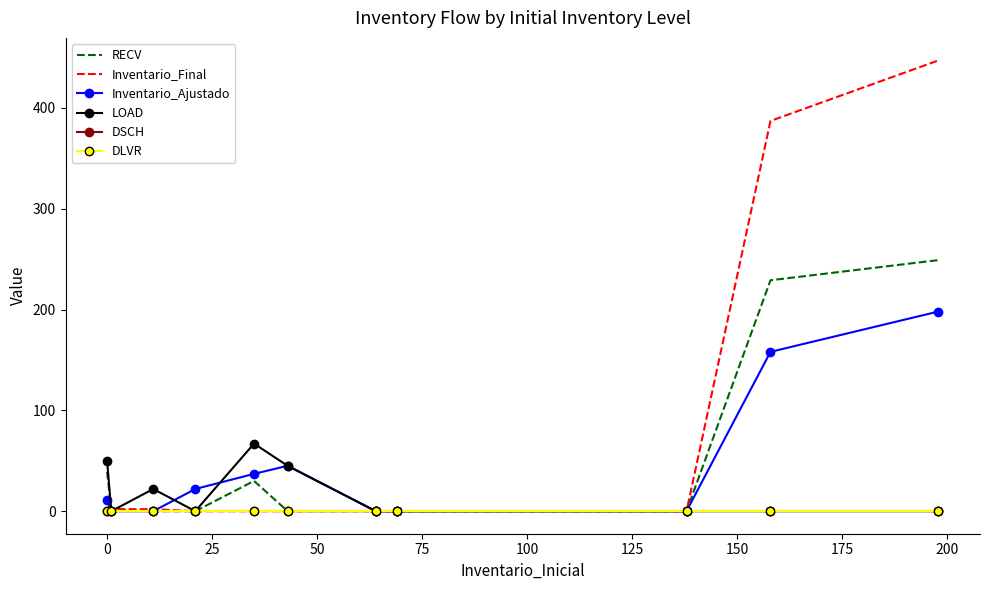

True or false: DSCH and RECV cross at least once.

False